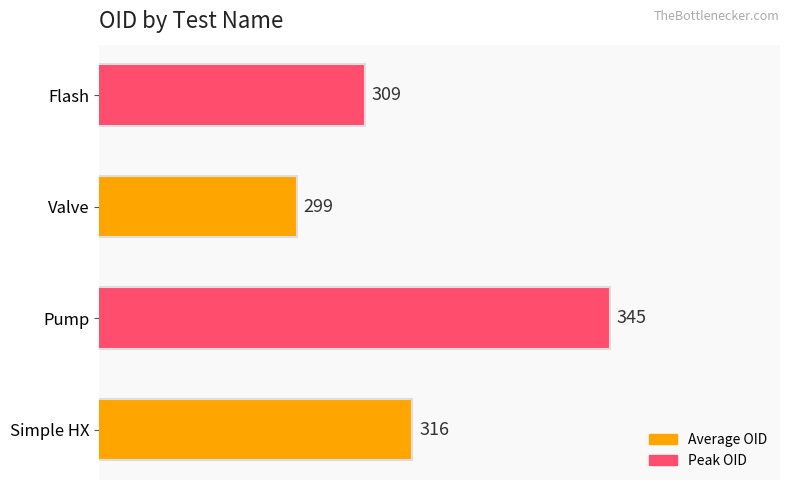

Which has a higher value, Pump or Simple HX?

Pump